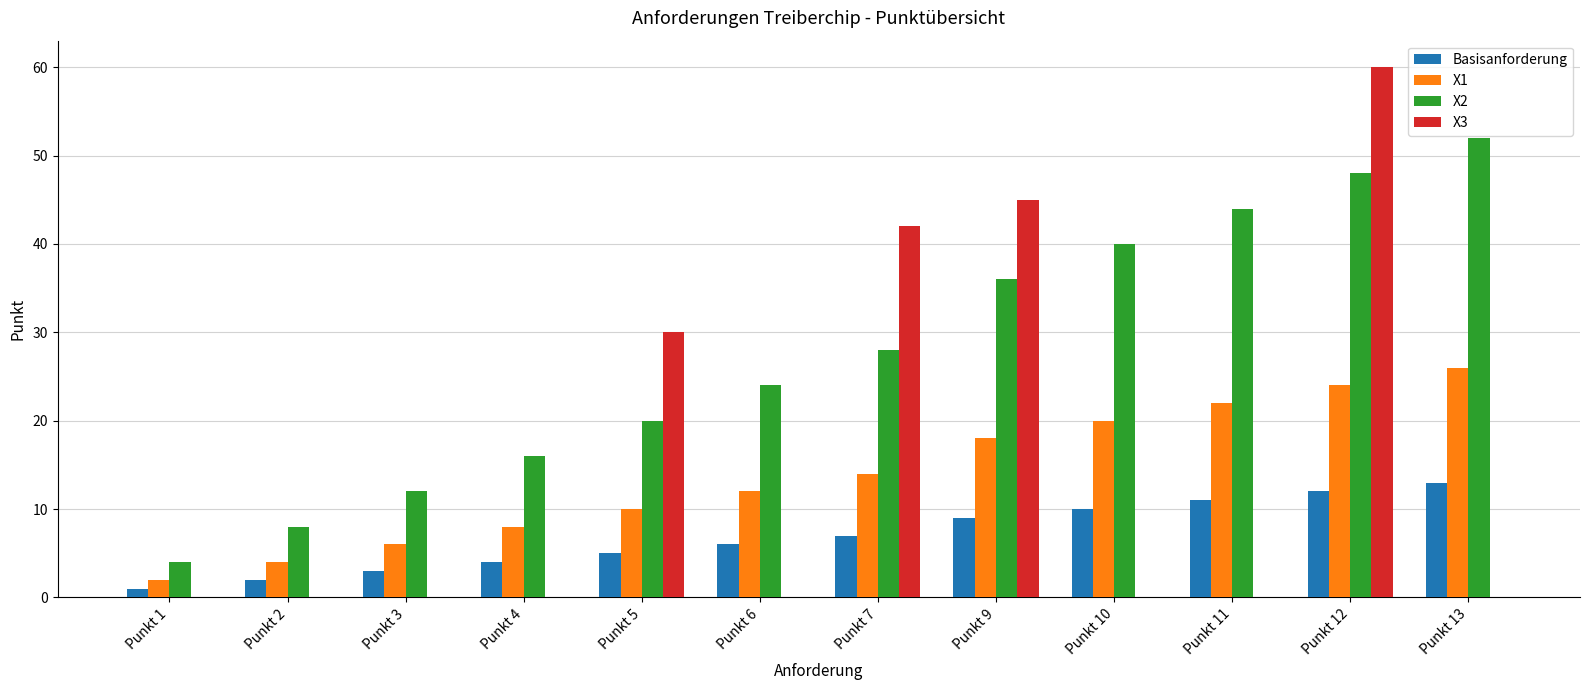

Read the X1 value at Punkt 10, to the nearest 10.

20